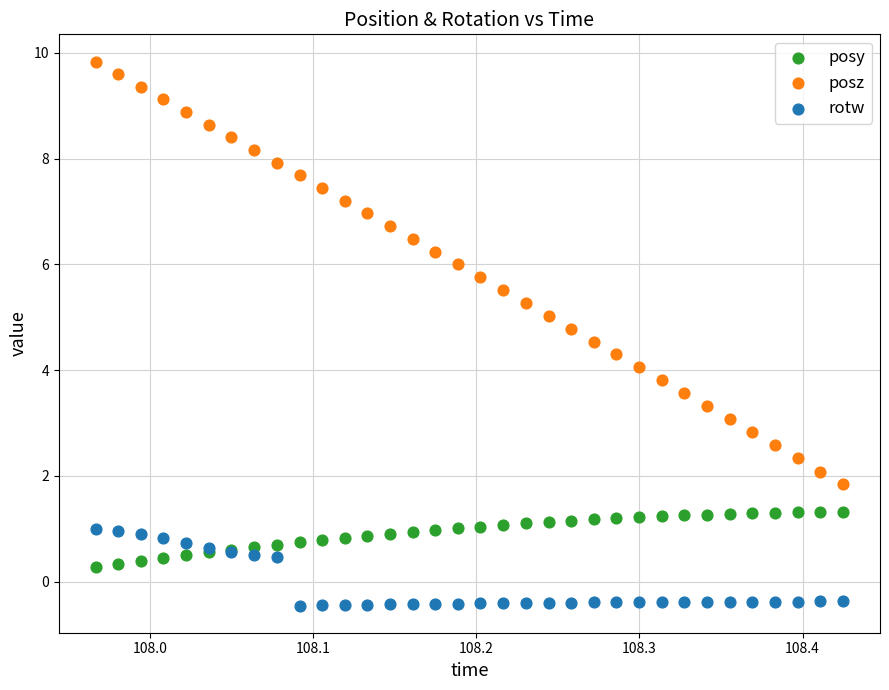

Which series has the widest spread of Y values?

posz